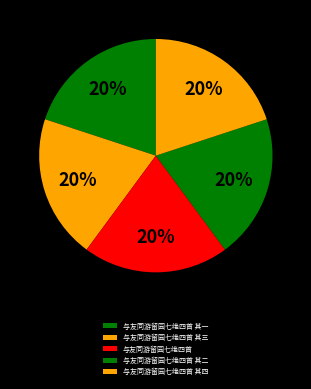

Rank the categories by value from lowest to highest.

与友同游留园七绝四首 其一, 与友同游留园七绝四首 其二, 与友同游留园七绝四首 其三, 与友同游留园七绝四首 其四, 与友同游留园七绝四首